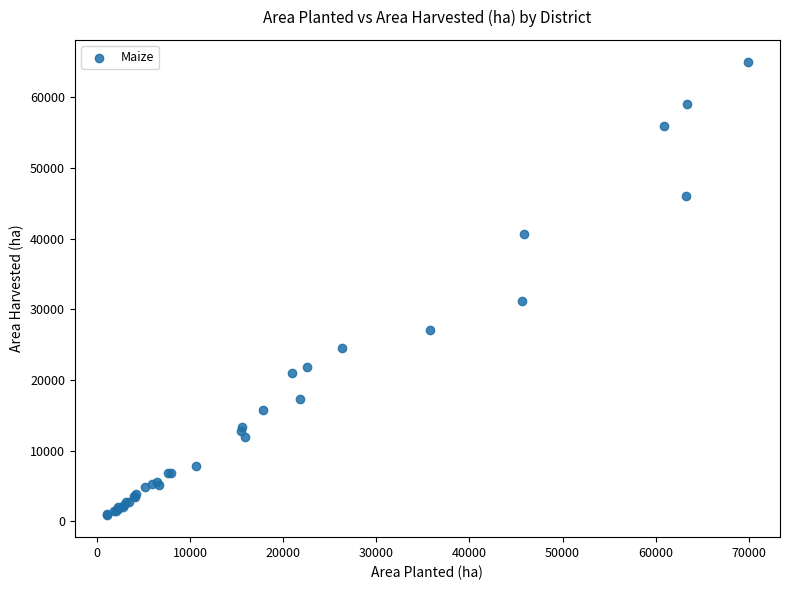

What Y value in the scatter plot is closest to 32940?

31236.8